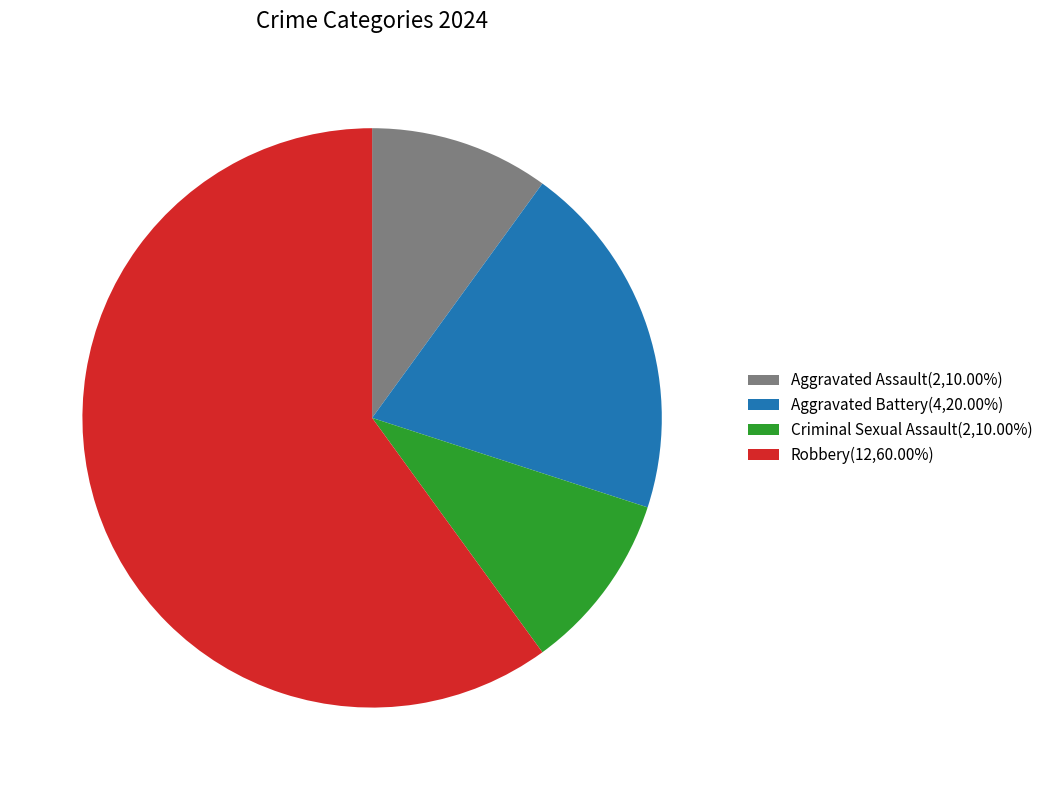

Count the number of slices in the pie.

4